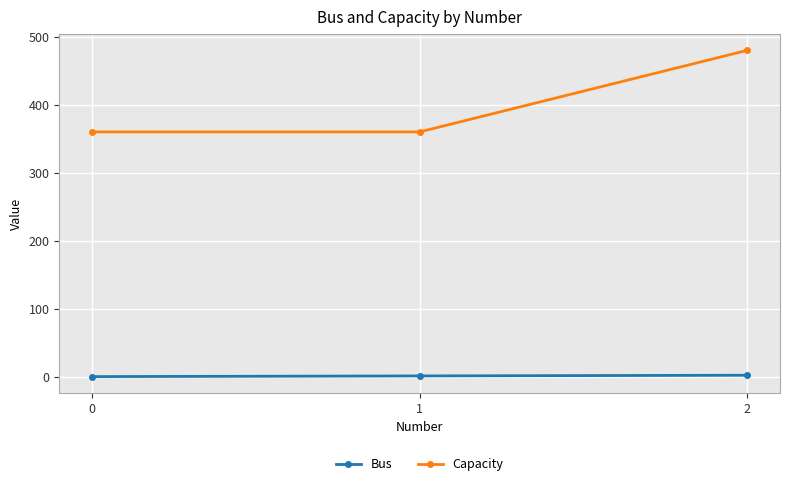

What is the sum of the Bus values at 2 and 1?

3